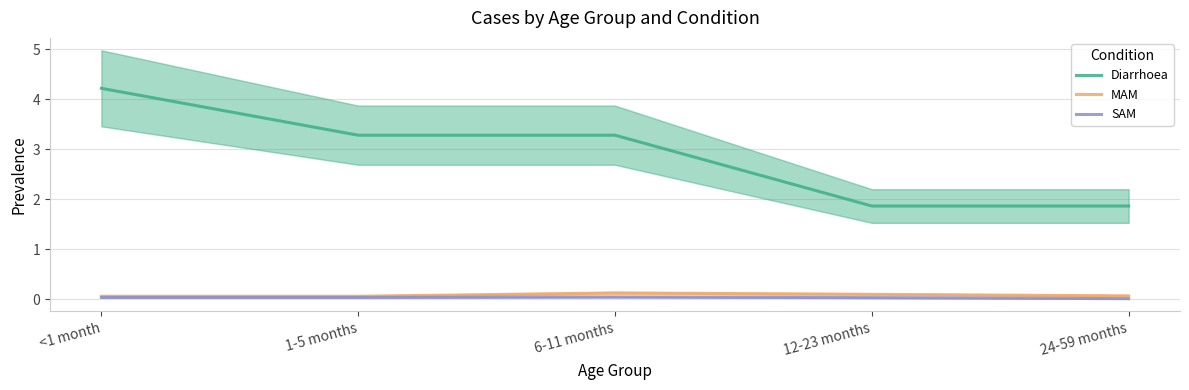

Which series has the widest spread of values?

Diarrhoea